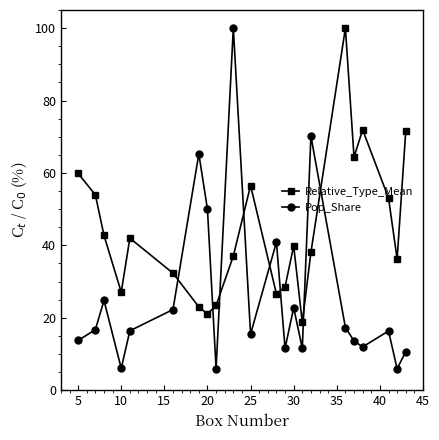

In Relative_Type_Mean, how many points are higher than both neighbors (excluding endpoints)?

5